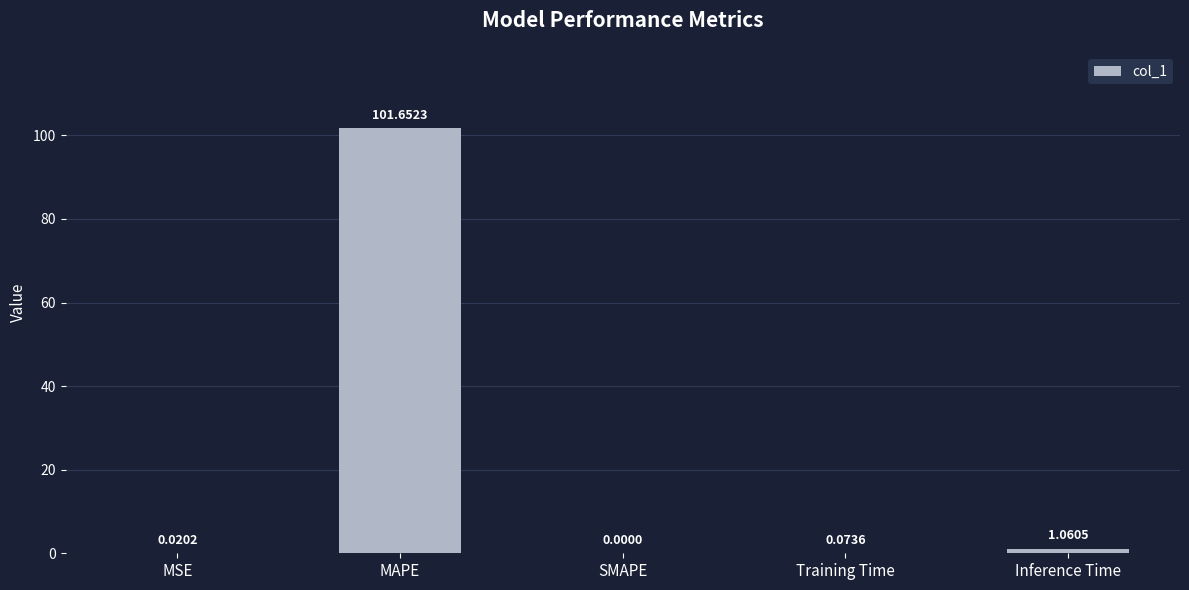

Where is the data nearest to the value 50?

Inference Time